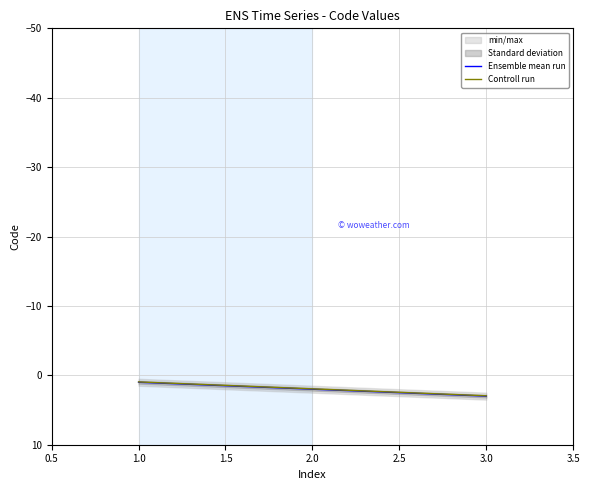

Which series has the largest range (max minus min)?

Ensemble mean run